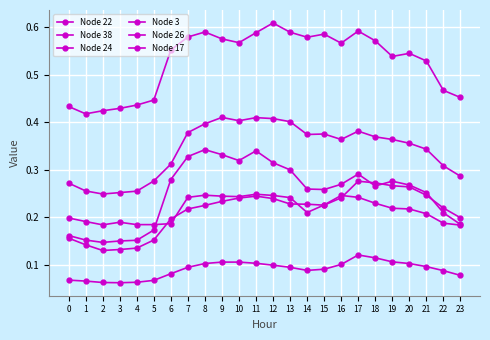

Reading left to right, transcribe all the data shown in this chart.

Node 22: 0.2	0.2	0.2	0.2	0.2	0.2	0.2	0.2	0.2	0.2	0.2	0.2	0.2	0.2	0.2	0.2	0.2	0.2	0.2	0.2	0.2	0.2	0.2	0.2
Node 38: 0.2	0.2	0.1	0.1	0.2	0.2	0.3	0.3	0.3	0.3	0.3	0.3	0.3	0.3	0.3	0.3	0.3	0.3	0.3	0.3	0.3	0.3	0.2	0.2
Node 24: 0.3	0.3	0.2	0.3	0.3	0.3	0.3	0.4	0.4	0.4	0.4	0.4	0.4	0.4	0.4	0.4	0.4	0.4	0.4	0.4	0.4	0.3	0.3	0.3
Node 3: 0.4	0.4	0.4	0.4	0.4	0.4	0.6	0.6	0.6	0.6	0.6	0.6	0.6	0.6	0.6	0.6	0.6	0.6	0.6	0.5	0.5	0.5	0.5	0.5
Node 26: 0.2	0.1	0.1	0.1	0.1	0.2	0.2	0.2	0.2	0.2	0.2	0.2	0.2	0.2	0.2	0.2	0.2	0.3	0.3	0.3	0.3	0.2	0.2	0.2
Node 17: 0.1	0.1	0.1	0.1	0.1	0.1	0.1	0.1	0.1	0.1	0.1	0.1	0.1	0.1	0.1	0.1	0.1	0.1	0.1	0.1	0.1	0.1	0.1	0.1